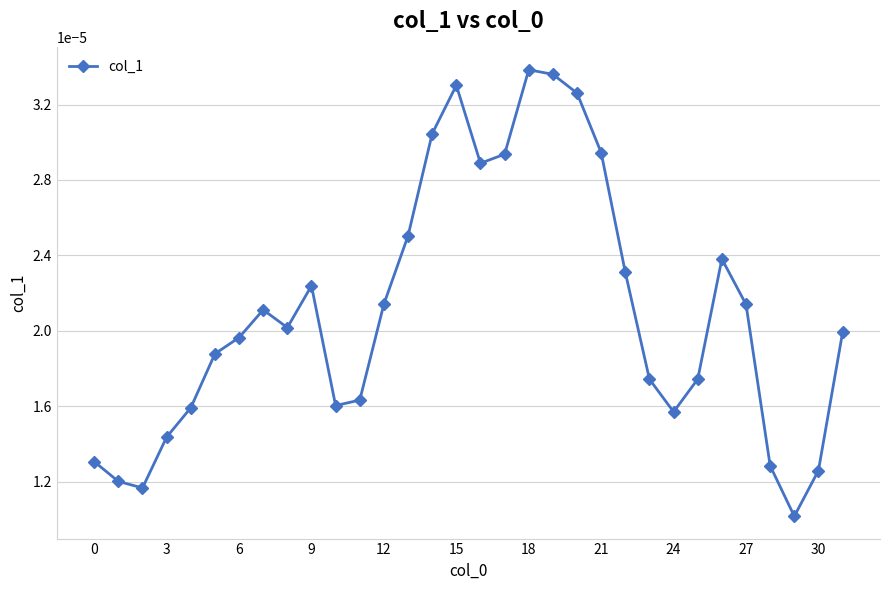

How many interior local valleys (lower than both neighbors) does the data have?

6